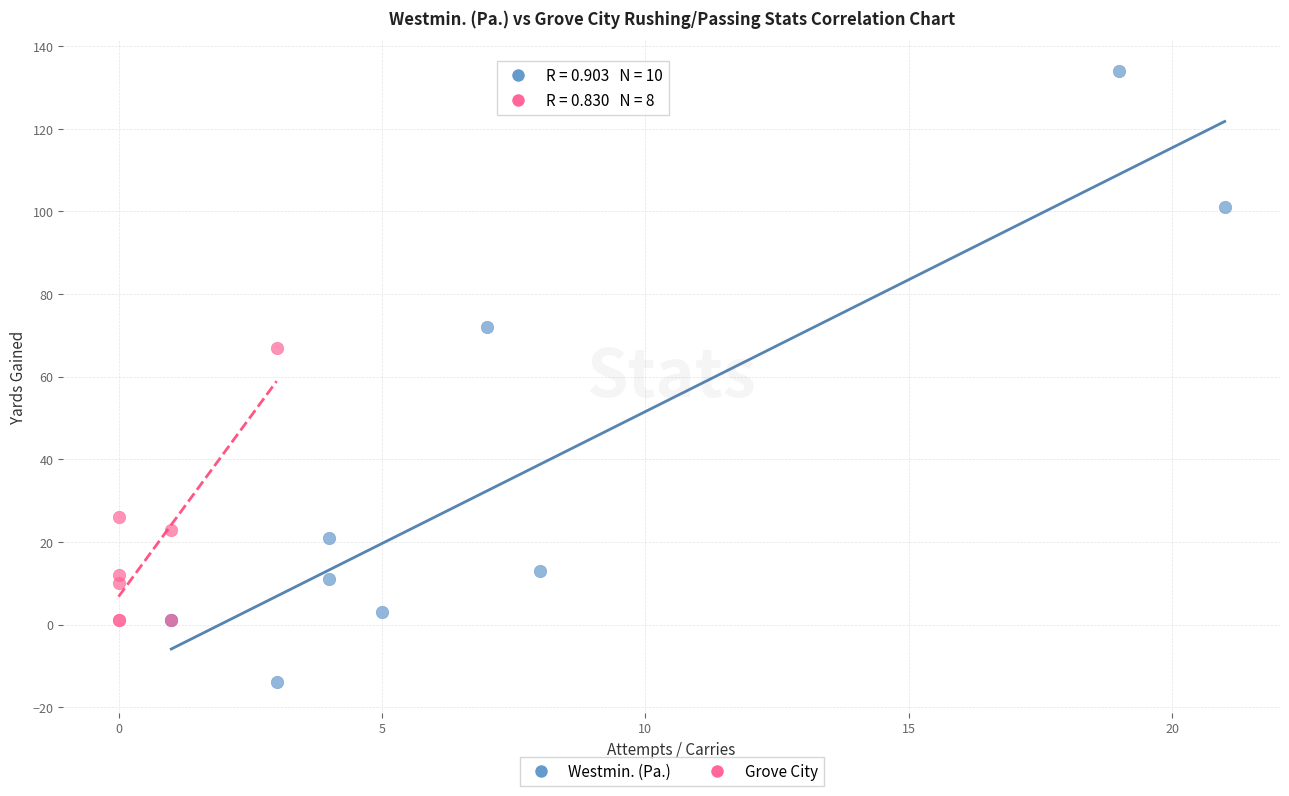

Which series reaches the maximum Y coordinate?

Westmin. (Pa.)